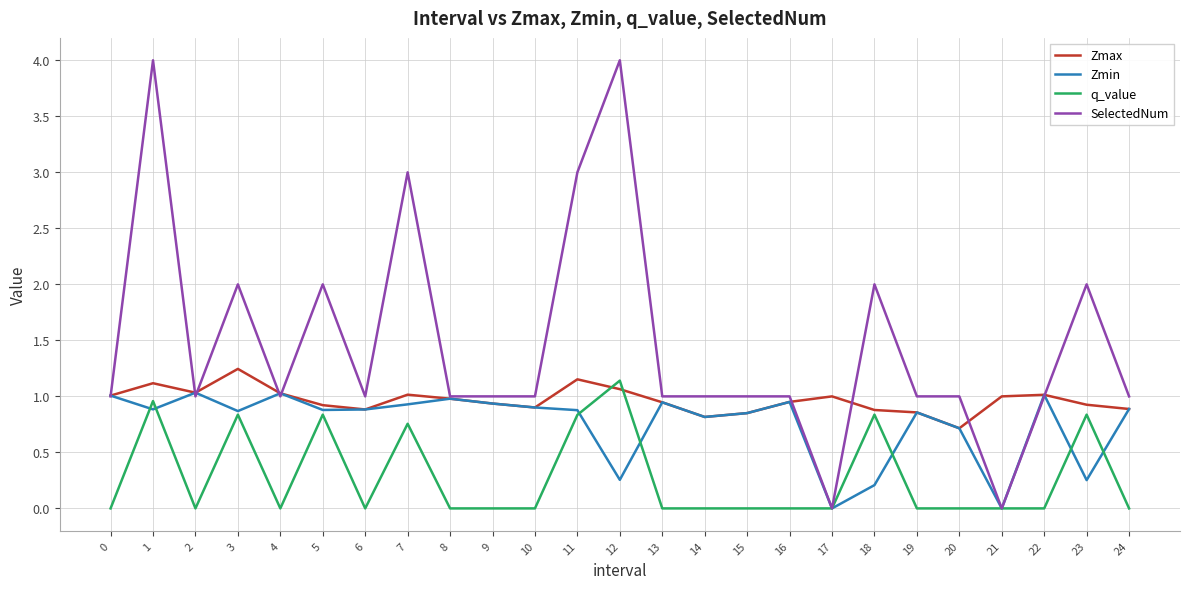

True or false: Zmin has more than 0 interior local peaks.

True